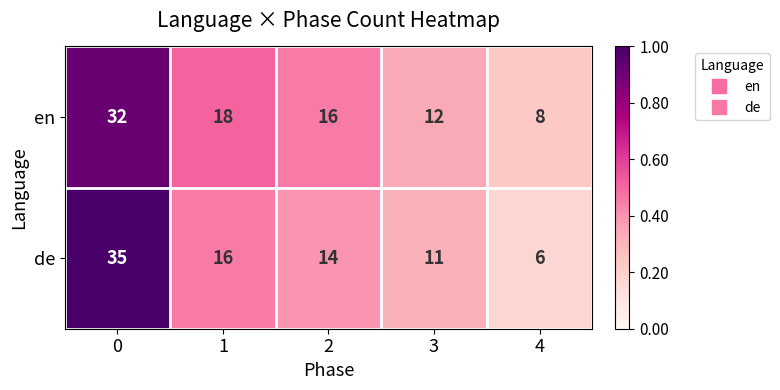

Count the number of categories in the chart.

5